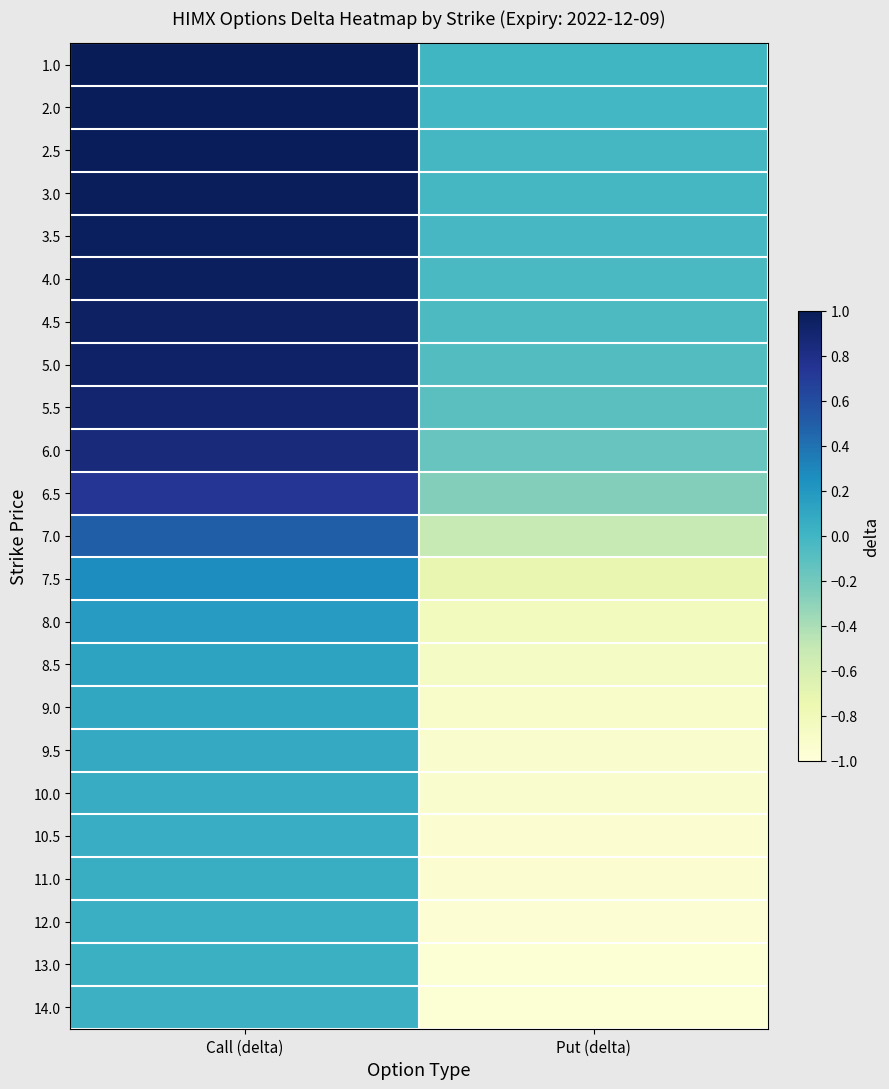

At how many categories does at least one series exceed 0?

1